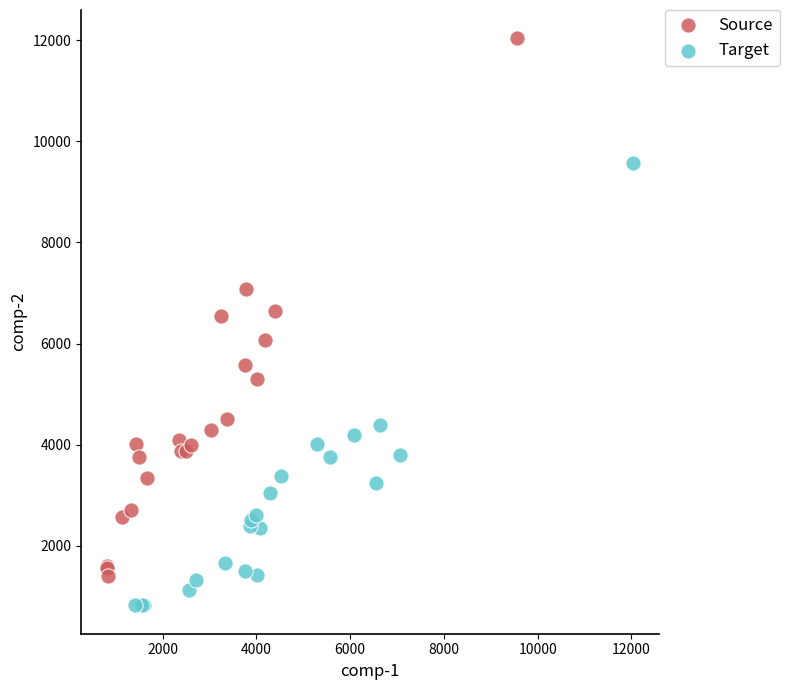

What are all the series names shown in the legend?

Source, Target